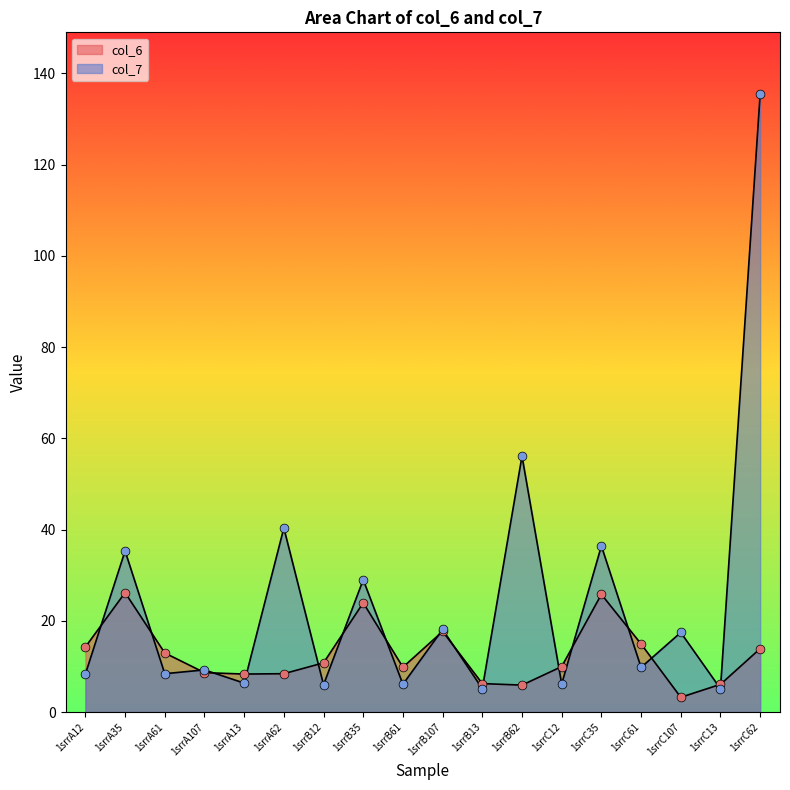

Is the value of col_7 at 1srrA12 greater than the value of col_6 at 1srrC13?

Yes